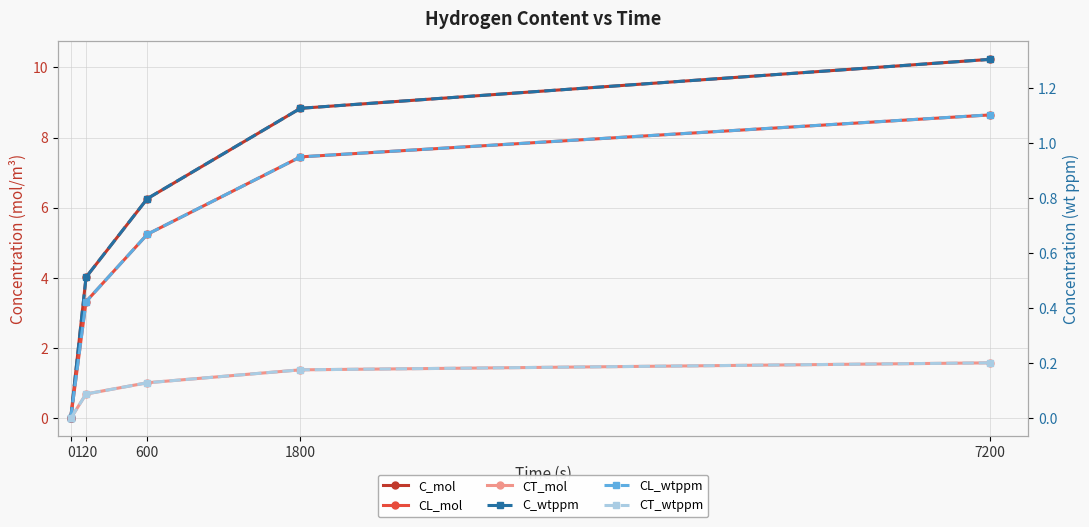

True or false: C_mol has more than 1 interior local peaks.

False